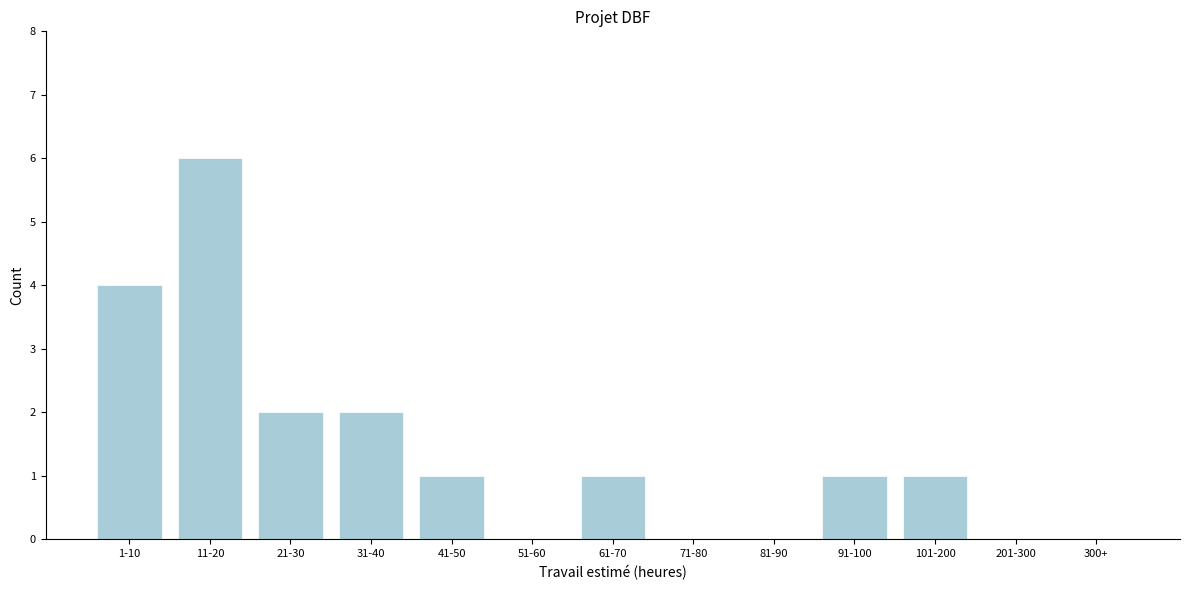

Reading right to left, transcribe all the data shown in this chart.

300+=0	201-300=0	101-200=1	91-100=1	81-90=0	71-80=0	61-70=1	51-60=0	41-50=1	31-40=2	21-30=2	11-20=6	1-10=4